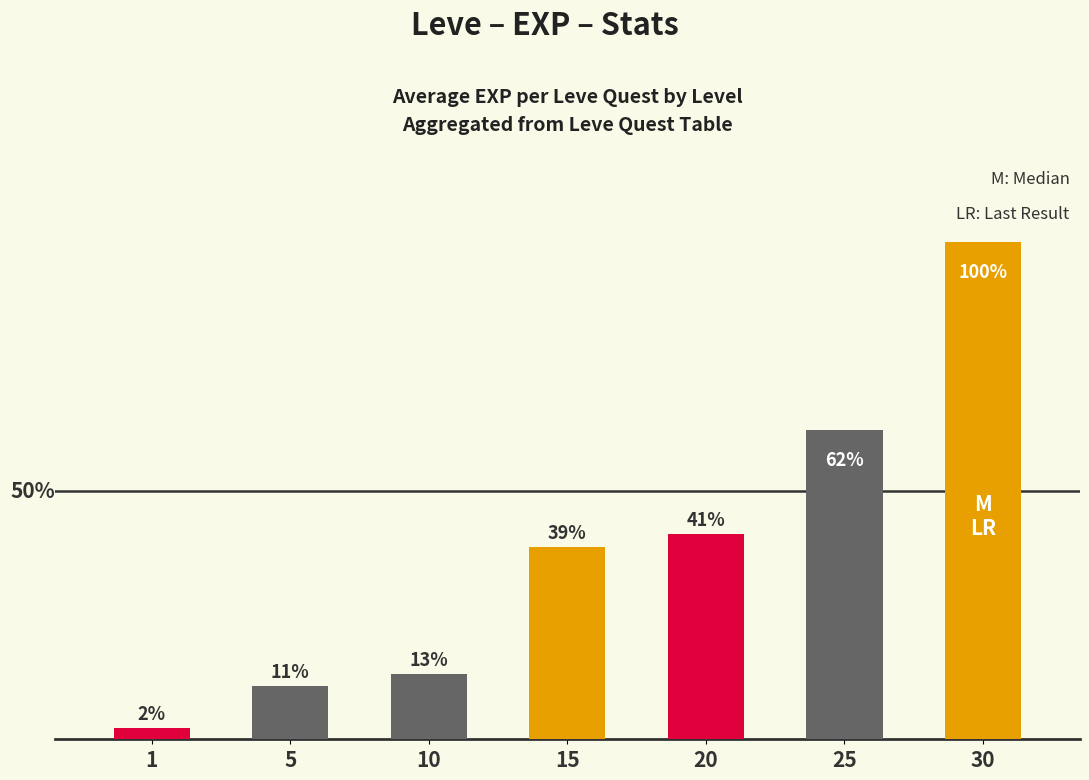

Are the bars horizontal?

No